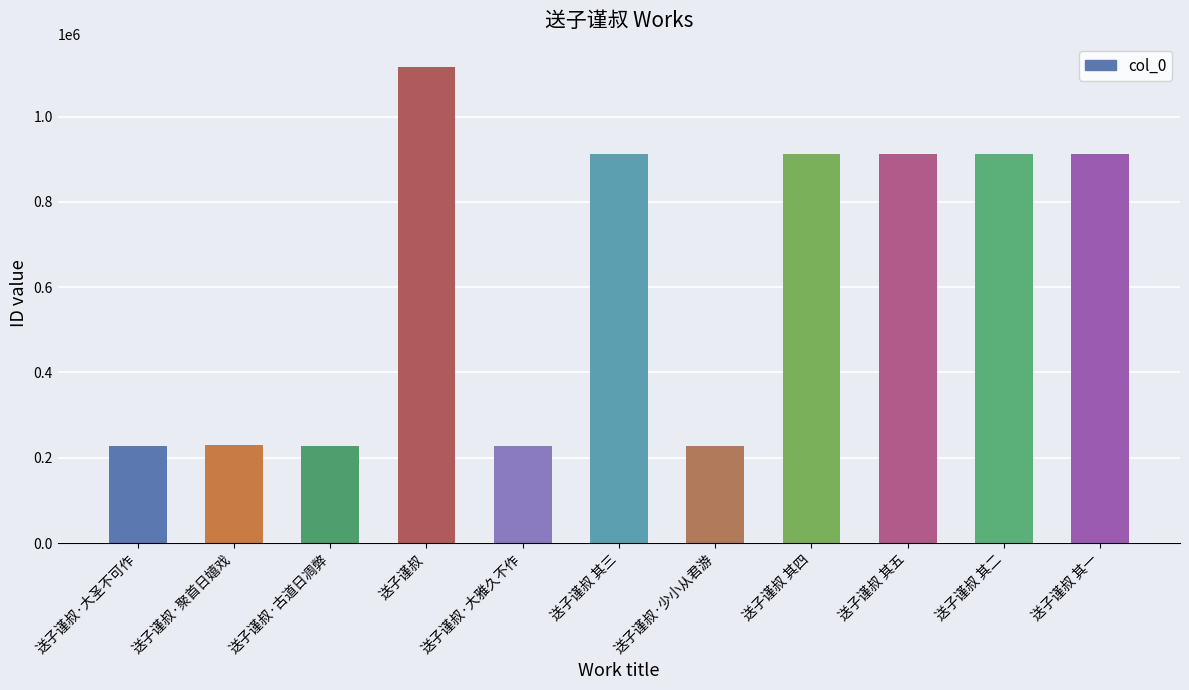

Are the bars horizontal?

No